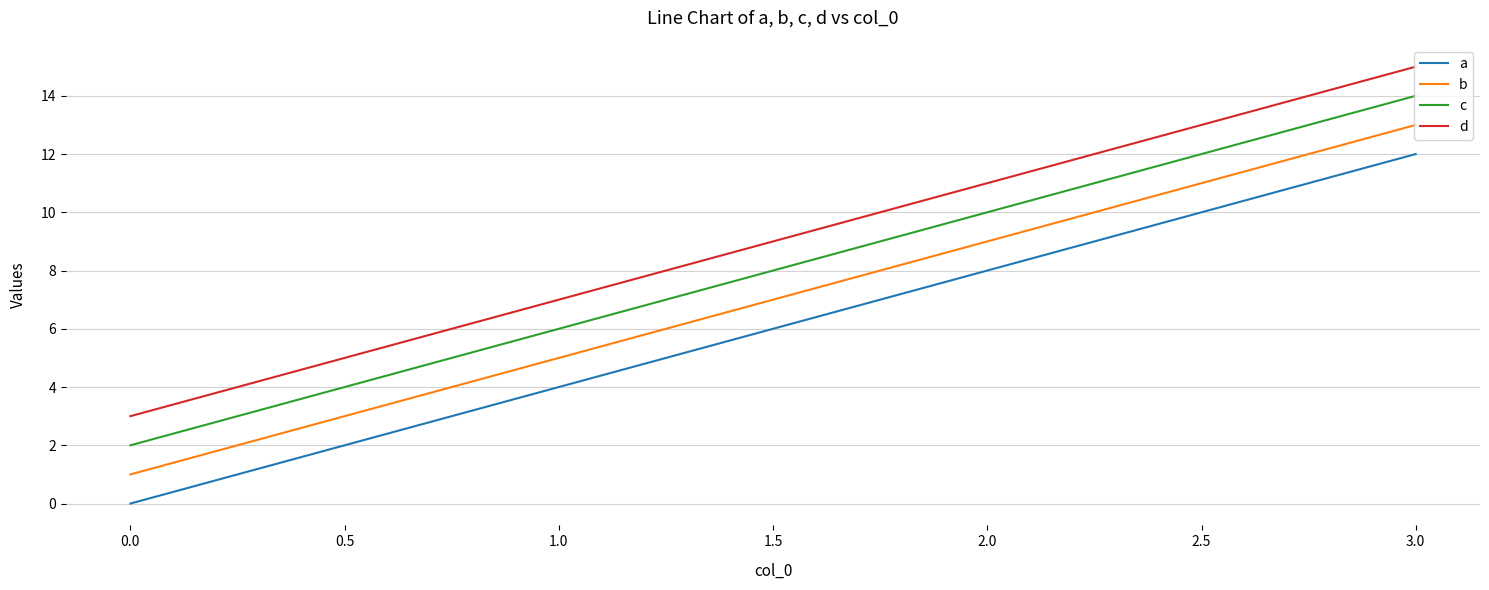

What is the difference between the second highest and minimum values in the c series?

8